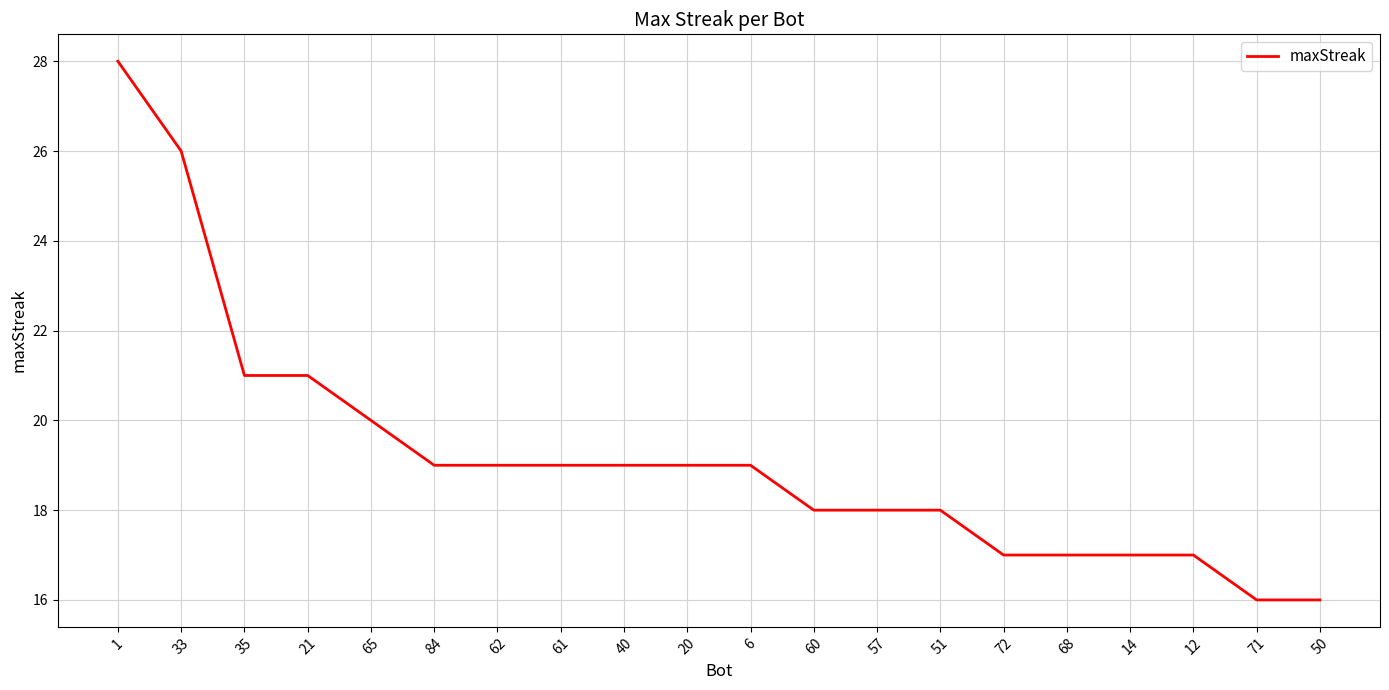

Is it true that the value at 61 is 19?

True